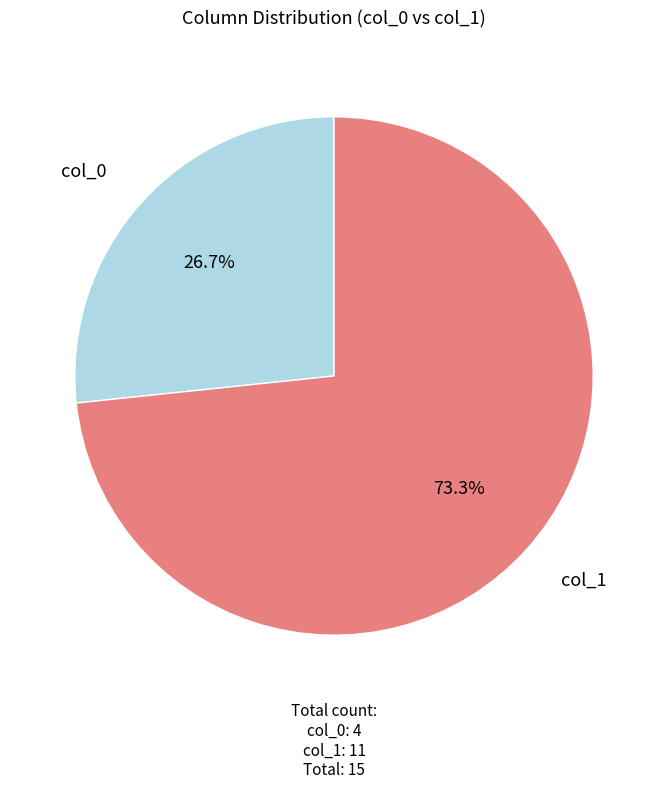

Between col_0 and col_1, which is larger?

col_1